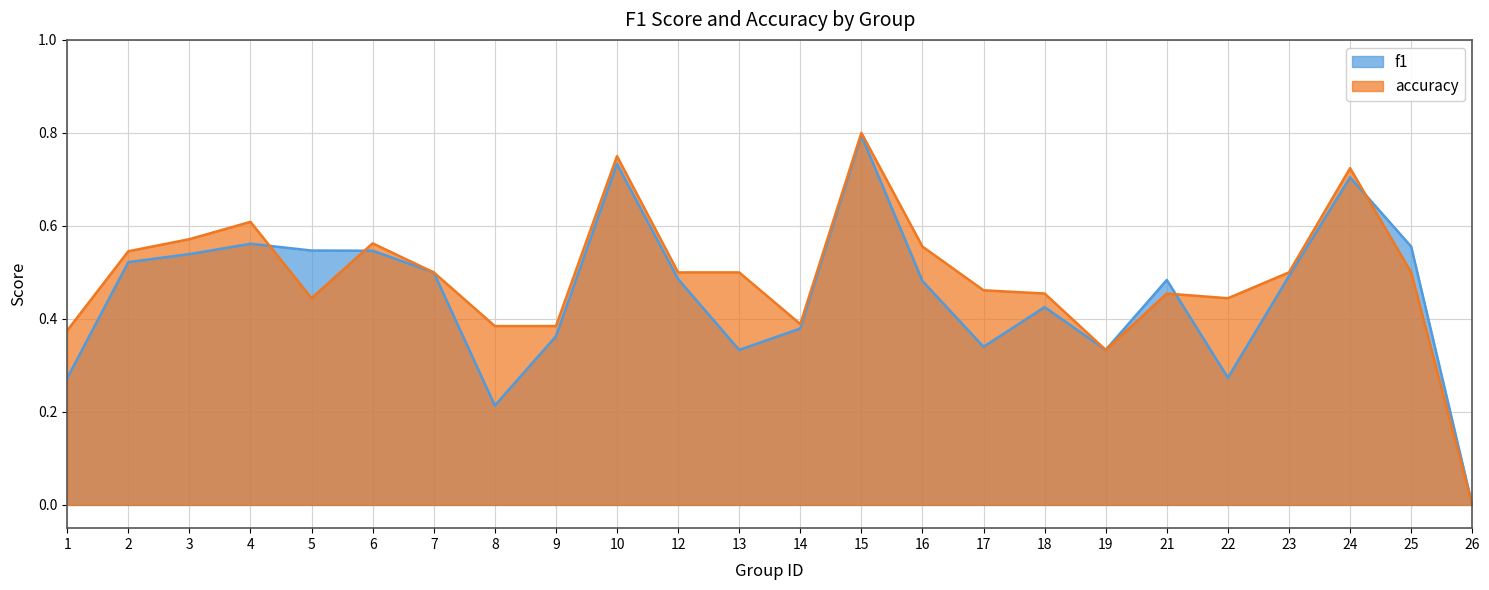

Between 14 and 24, which is larger?

24